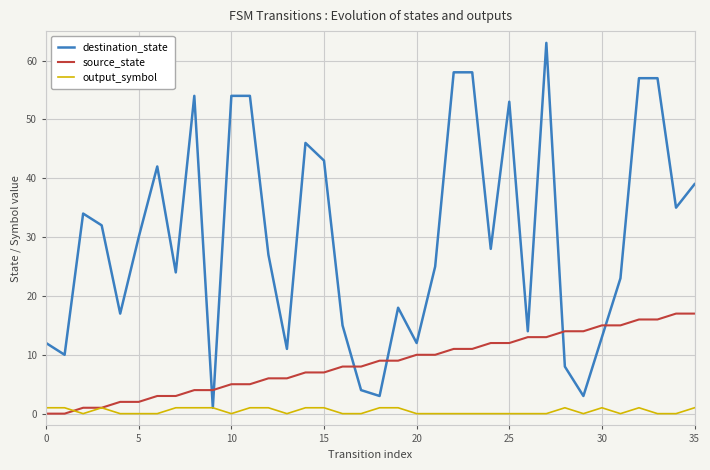

List the series in order of their peak value, highest first.

destination_state, source_state, output_symbol